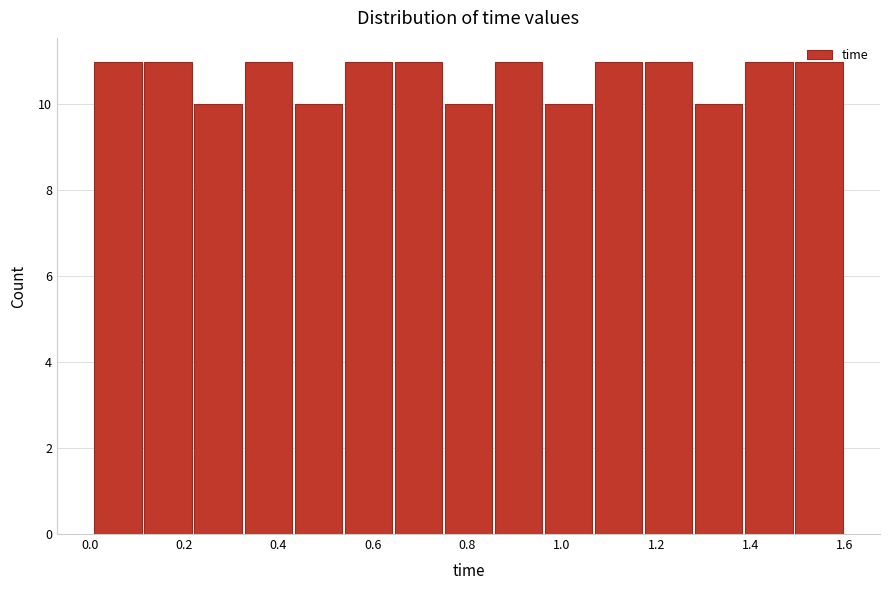

Reading left to right, transcribe this chart: for each bar, give the range it covers on the x-axis and its height. Neither the bar edges nor the heights are printed on the chart, so give them approximately, as read against the axes.

0.010 to 0.116: 11
0.116 to 0.222: 11
0.222 to 0.328: 10
0.328 to 0.434: 11
0.434 to 0.540: 10
0.540 to 0.646: 11
0.646 to 0.752: 11
0.752 to 0.858: 10
0.858 to 0.964: 11
0.964 to 1.070: 10
1.070 to 1.176: 11
1.176 to 1.282: 11
1.282 to 1.388: 10
1.388 to 1.494: 11
1.494 to 1.600: 11